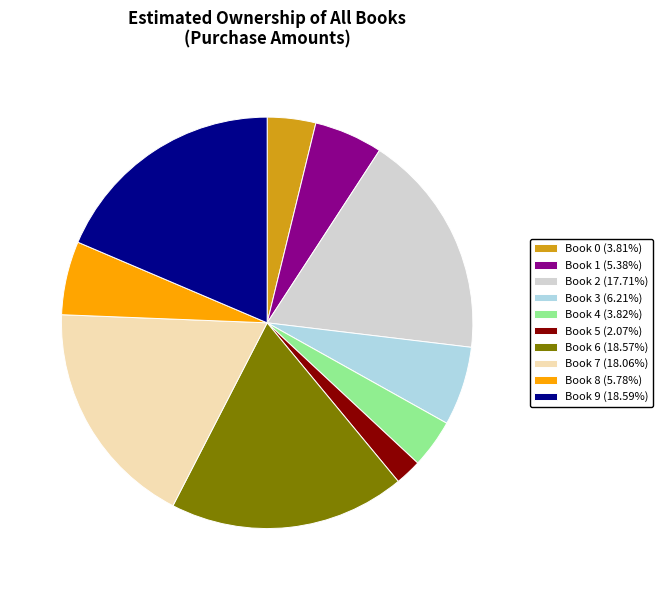

How many slices are in this pie chart?

10